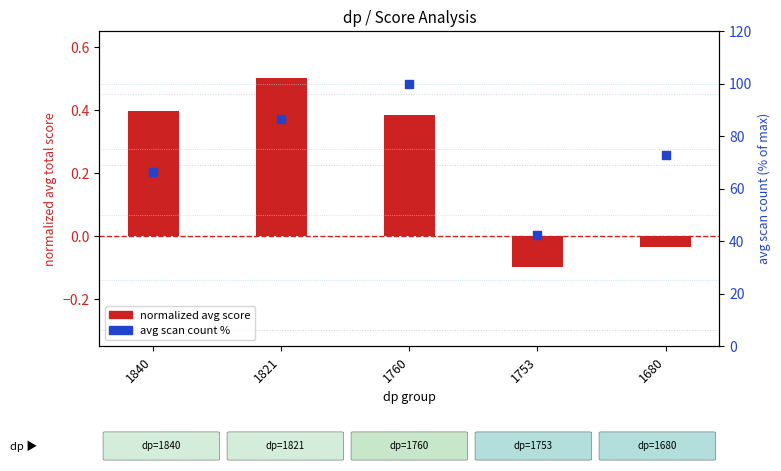

At how many categories does at least one series exceed 51?

4